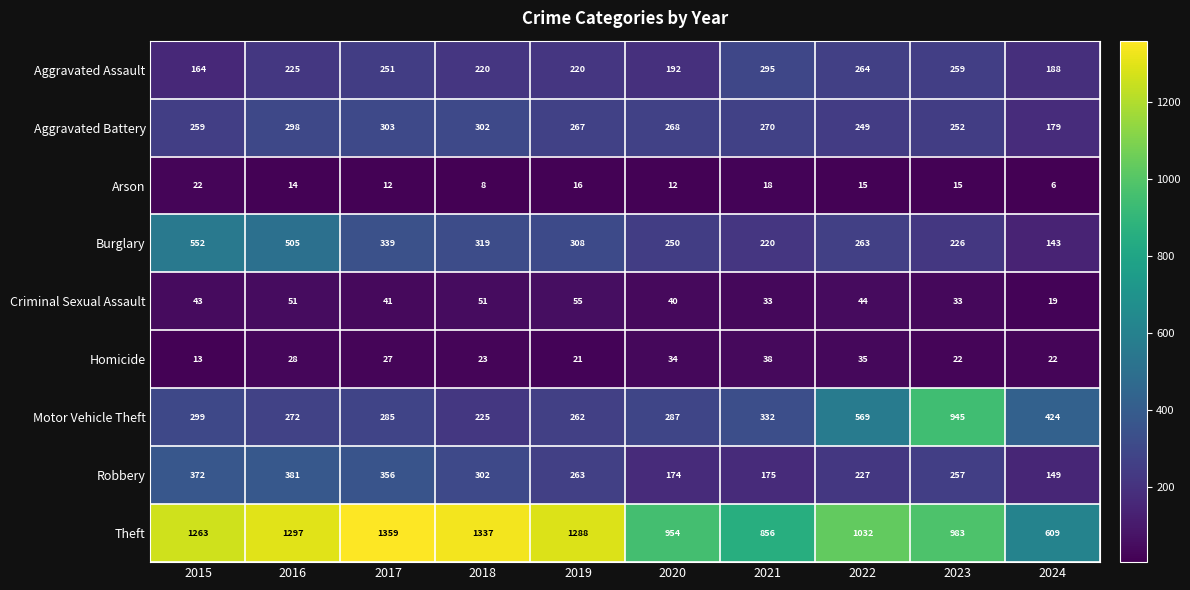

Is it true that Aggravated Battery equals 434 at 2023?

False